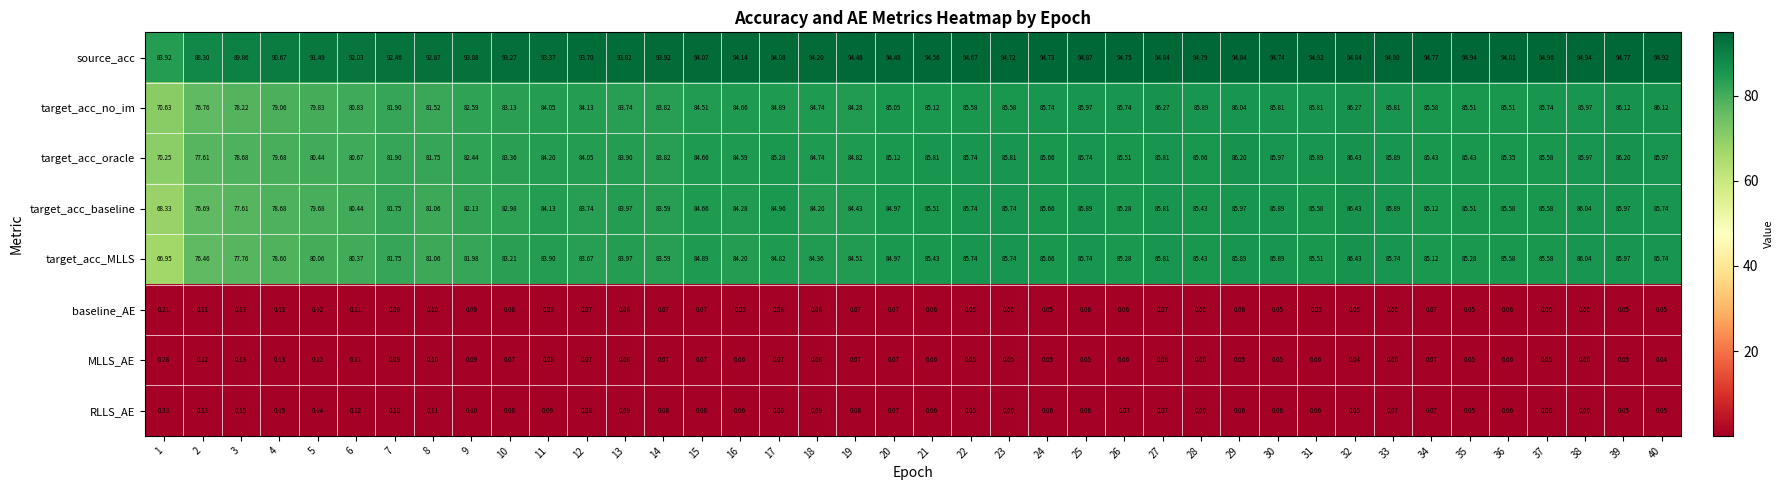

Between 4 and 17, which series saw the biggest shift?

target_acc_baseline